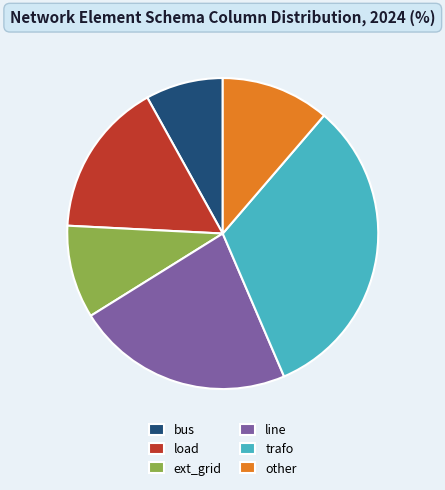

True or false: line accounts for 29% of the total.

False